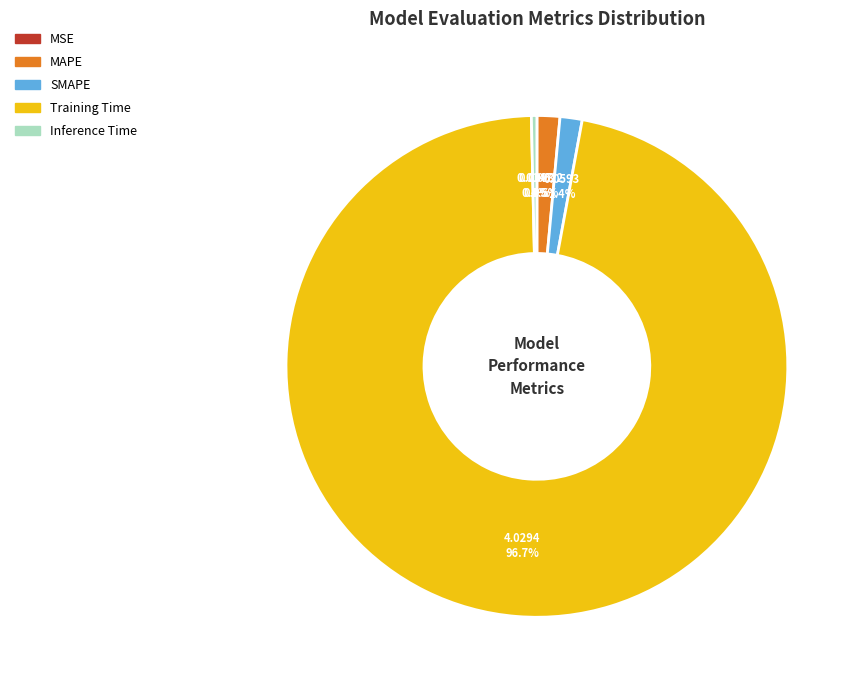

What is the total percentage of Inference Time and SMAPE?

1.8%